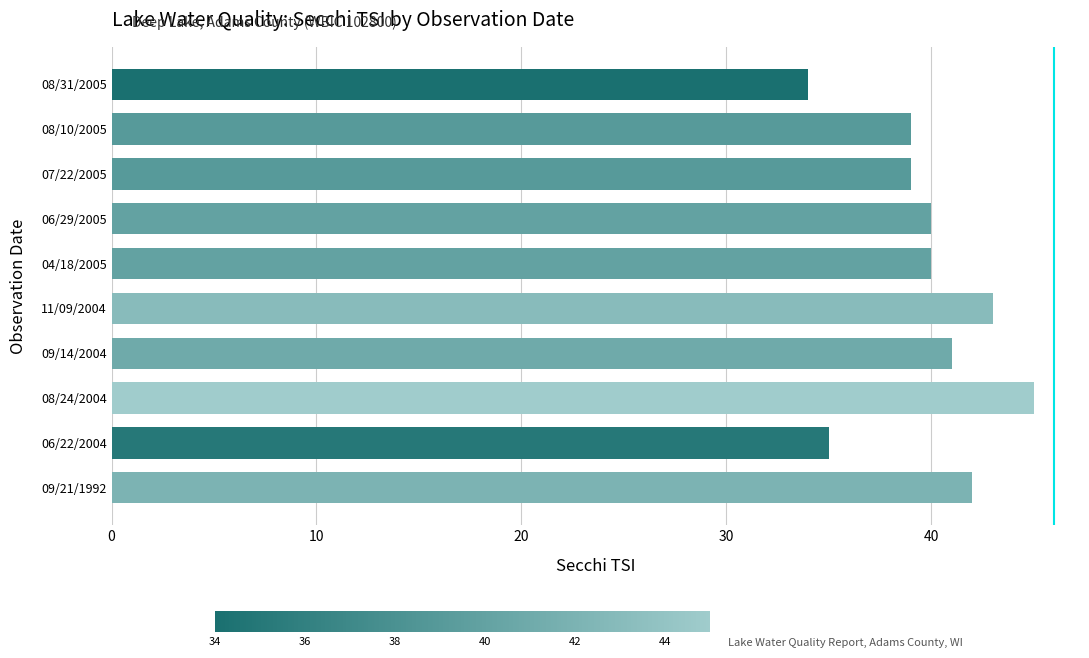

How many data points does each series have?

10